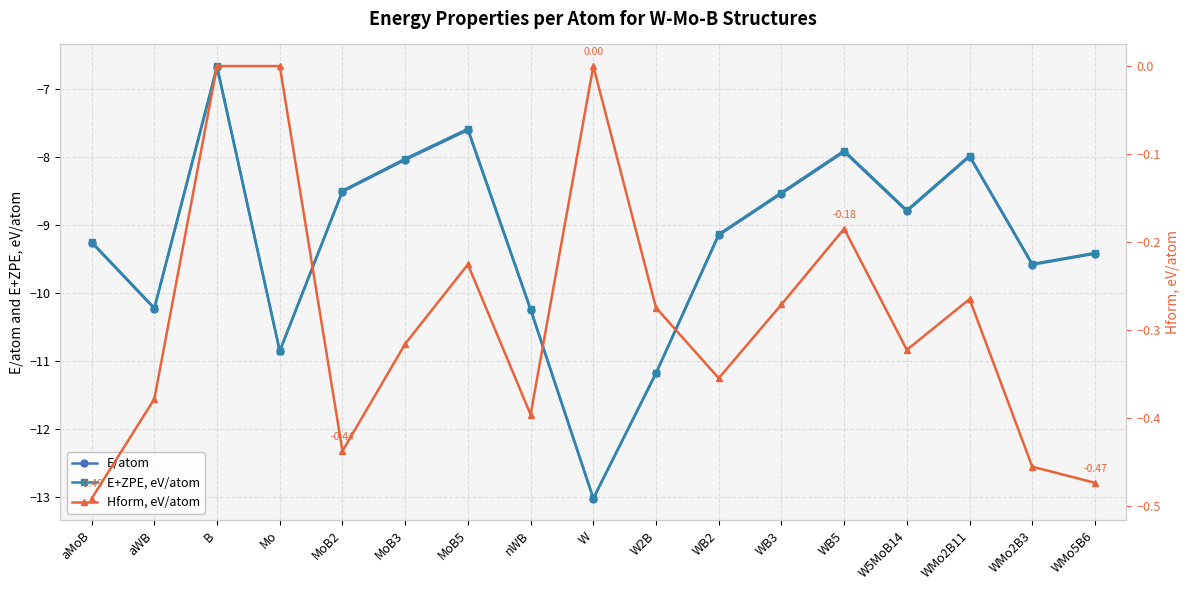

What is the average value of the E+ZPE, eV/atom series?

-9.2